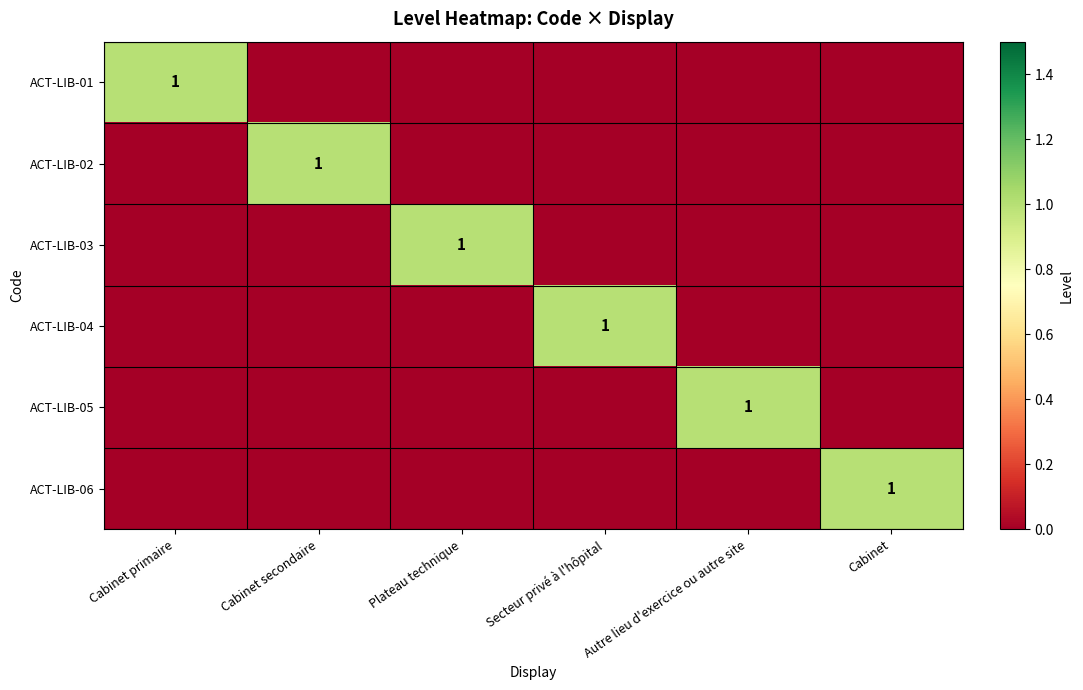

Which series has the largest total across all categories?

ACT-LIB-01